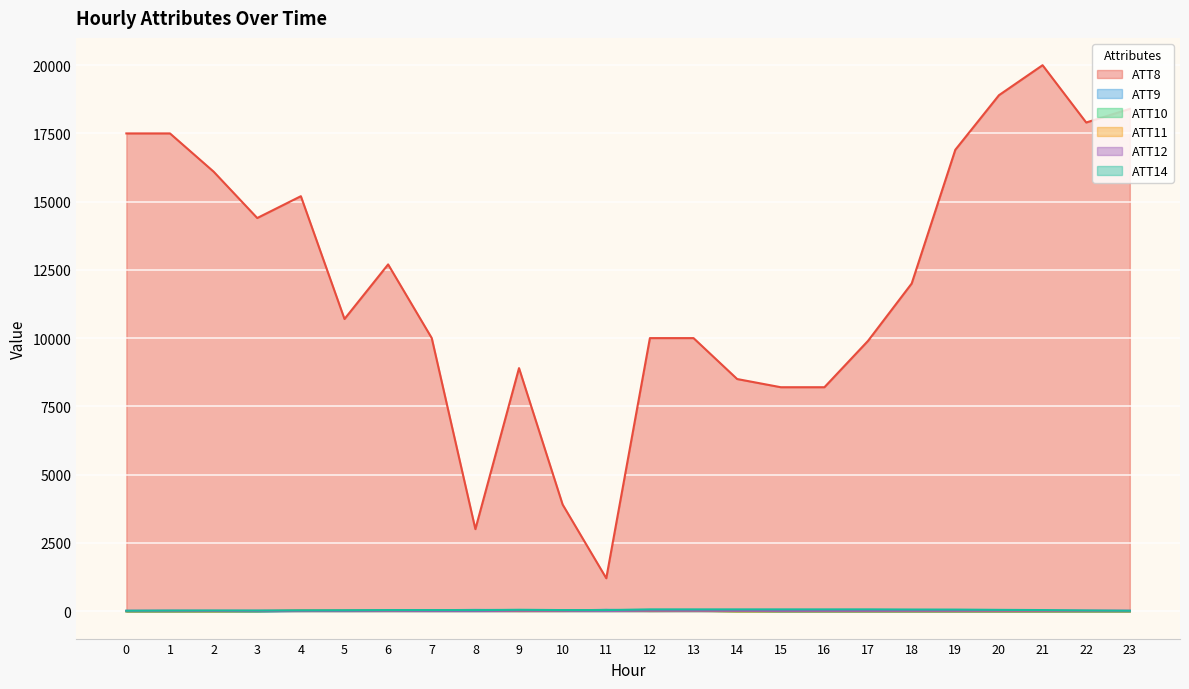

Rank the series by their maximum value, from lowest to highest.

ATT12, ATT11, ATT10, ATT9, ATT14, ATT8